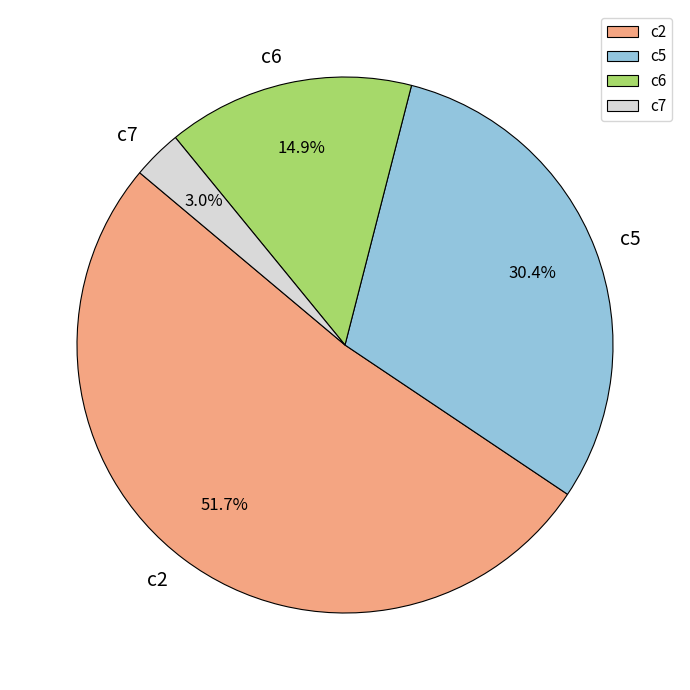

To the nearest percent, what is the difference between the largest and smallest slice percentages?

49%